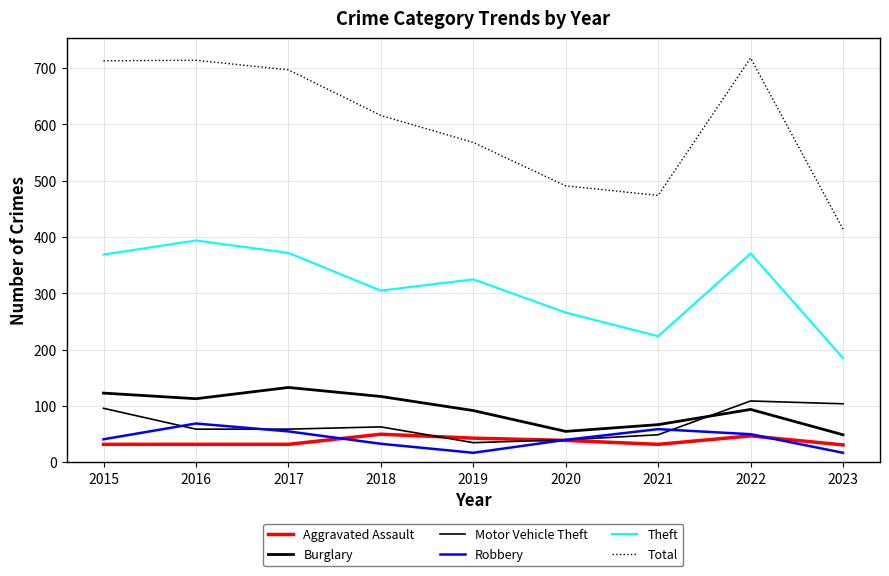

Count the number of data series in this chart.

6